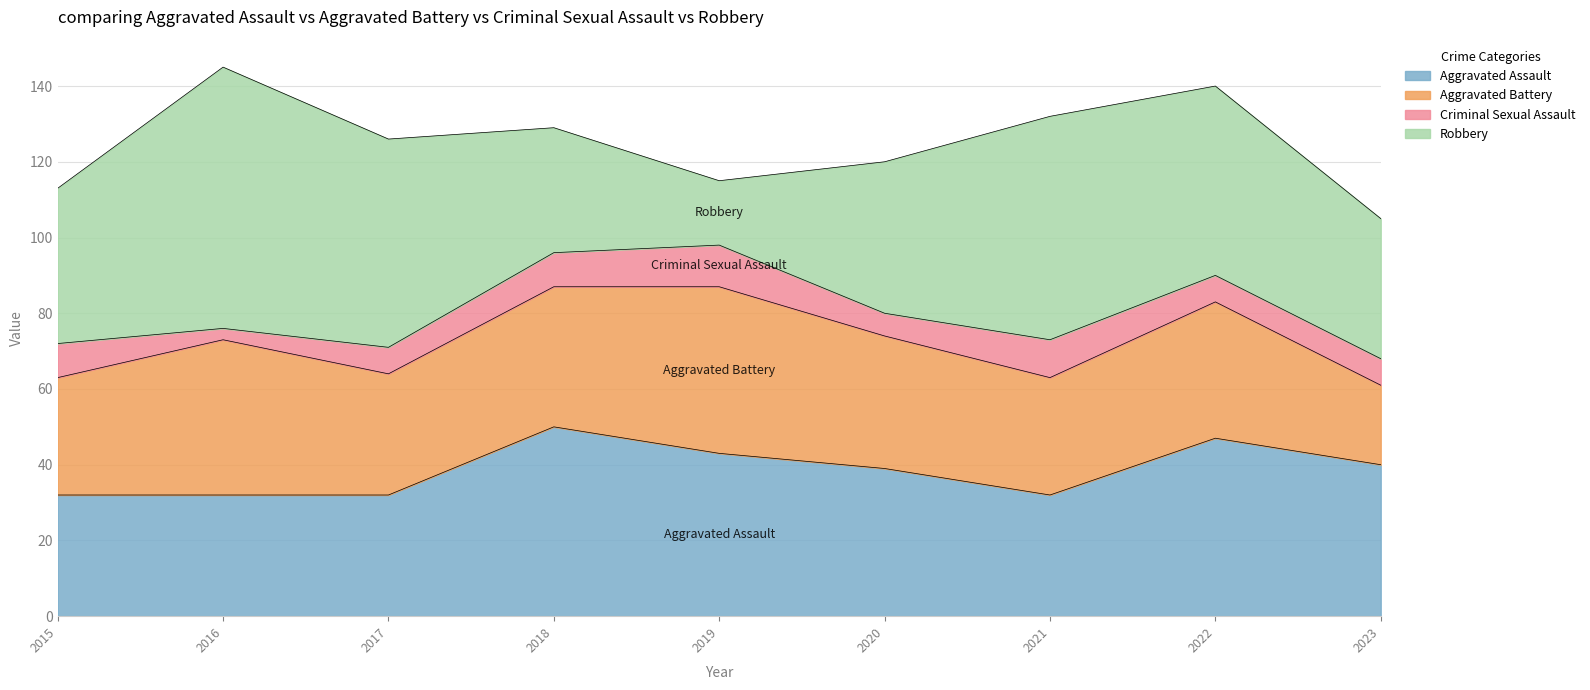

Is it true that Robbery equals 17 at 2019?

True